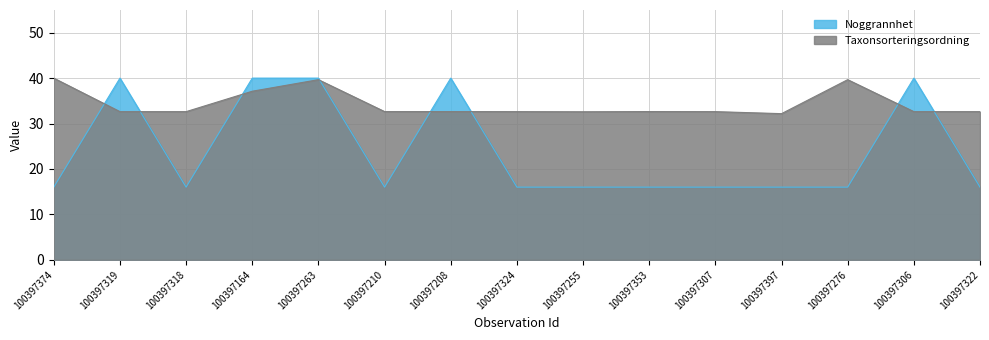

Reading left to right, list all the values displayed in this chart.

Noggrannhet: 16.0	40.0	16.0	40.0	40.0	16.0	40.0	16.0	16.0	16.0	16.0	16.0	16.0	40.0	16.0
Taxonsorteringsordning: 40.0	32.6	32.6	37.1	39.7	32.6	32.6	32.6	32.6	32.6	32.6	32.2	39.7	32.6	32.6